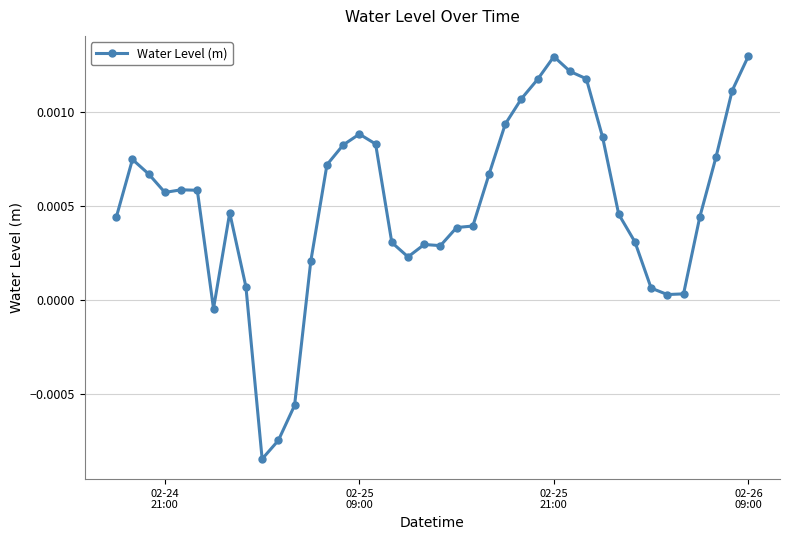

Is this an area chart (filled region under the line)?

No